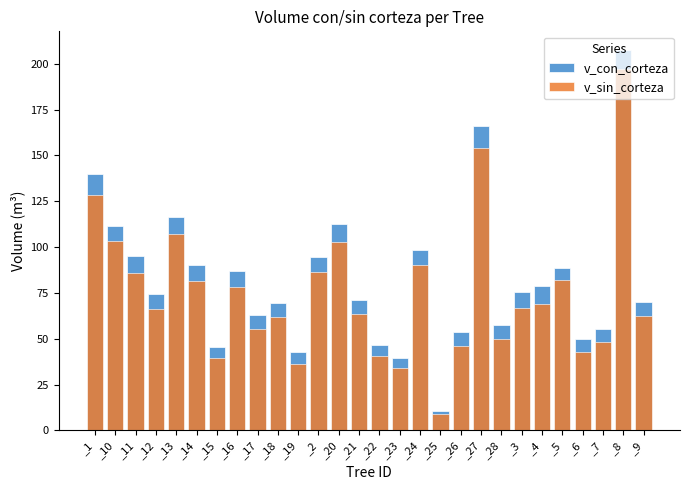

What position from the left is _12?

4